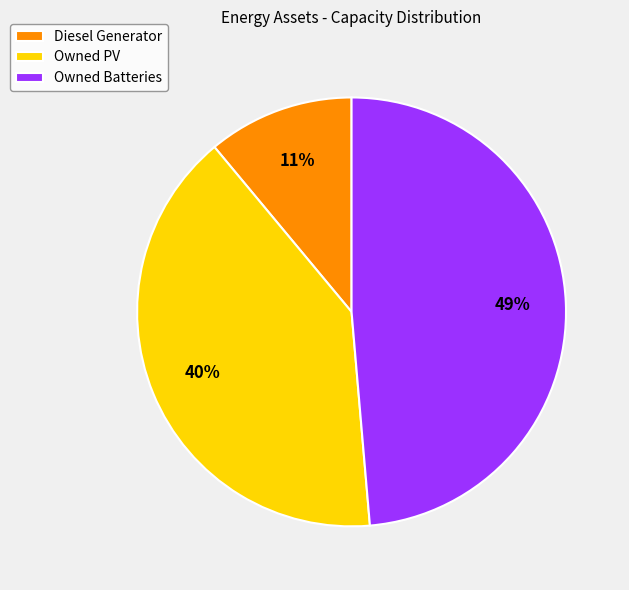

What is the ratio of the value at Diesel Generator to the value at Owned PV?

0.3